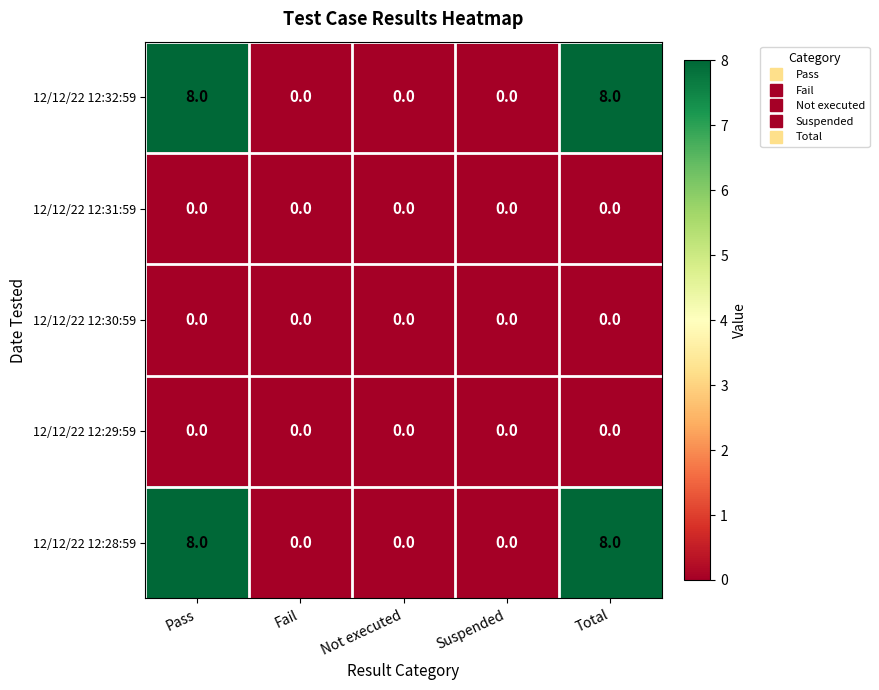

Reading left to right, extract all data points from this chart.

12/12/22 12:32:59: 8	0	0	0	8
12/12/22 12:31:59: 0	0	0	0	0
12/12/22 12:30:59: 0	0	0	0	0
12/12/22 12:29:59: 0	0	0	0	0
12/12/22 12:28:59: 8	0	0	0	8